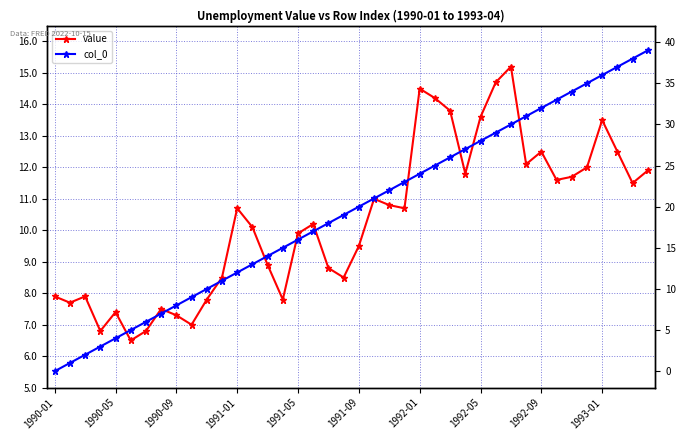

After their last crossing, which series has the higher values: value or col_0?

col_0